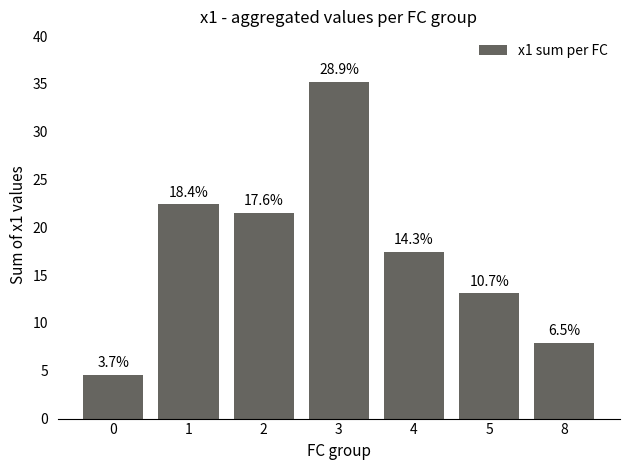

Reading left to right, list all the values displayed in this chart.

4.6	22.4	21.5	35.2	17.4	13.1	7.9